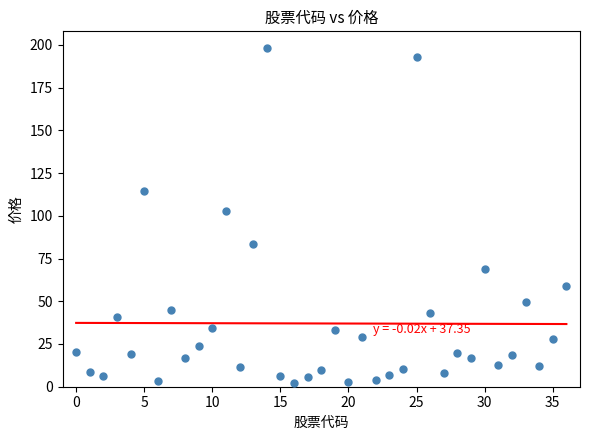

What Y value in the scatter plot is closest to 100?

102.7